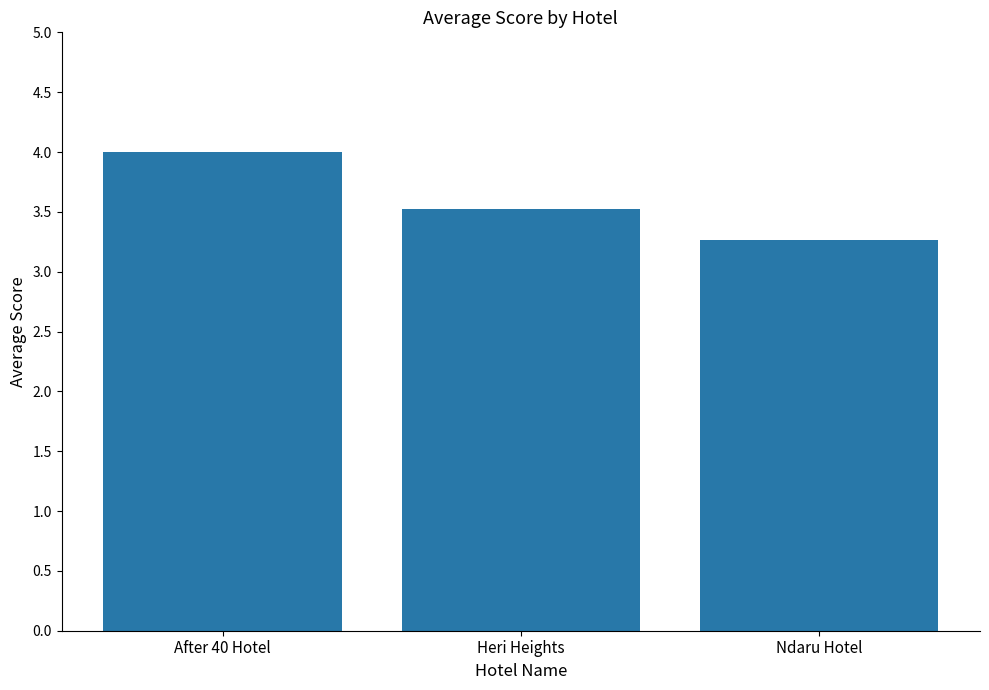

Where is the data nearest to the value 3?

Ndaru Hotel